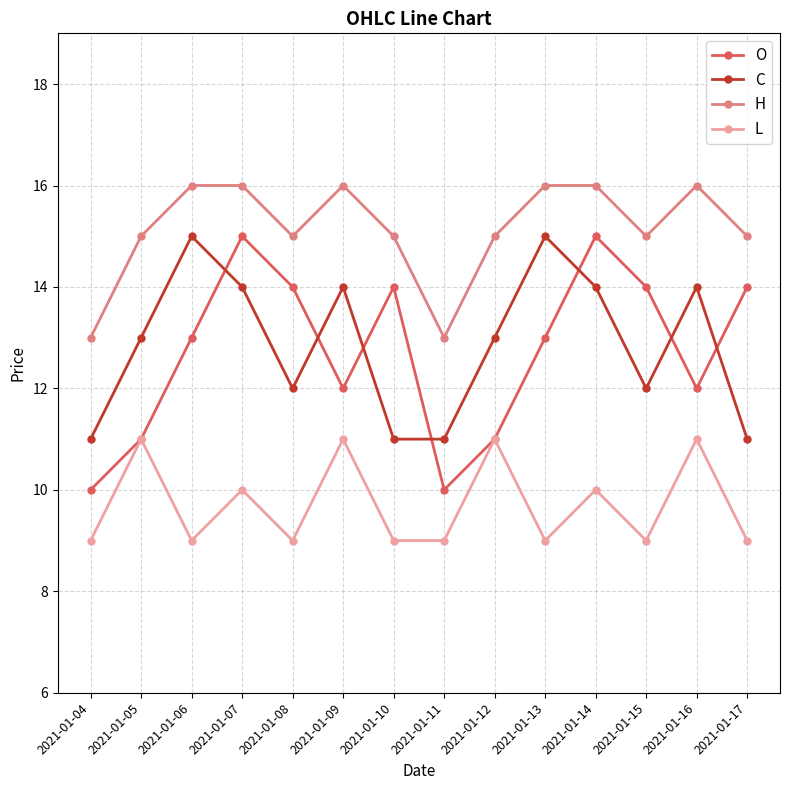

Count the number of data series in this chart.

4